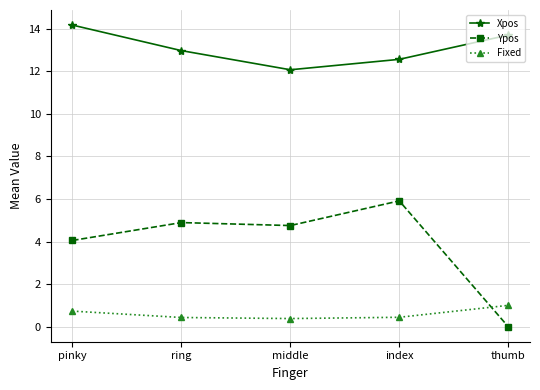

Rank the series by their maximum value, from highest to lowest.

Xpos, Ypos, Fixed